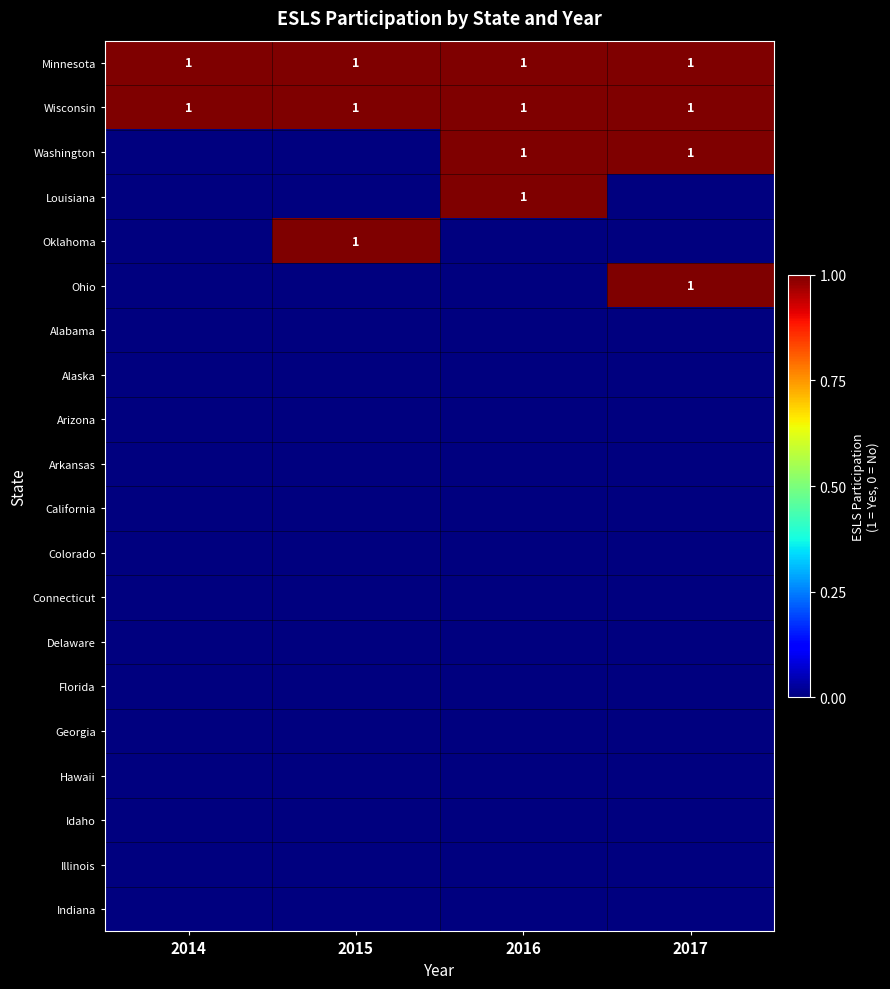

The value of Minnesota at 2015 is 1. True or false?

True